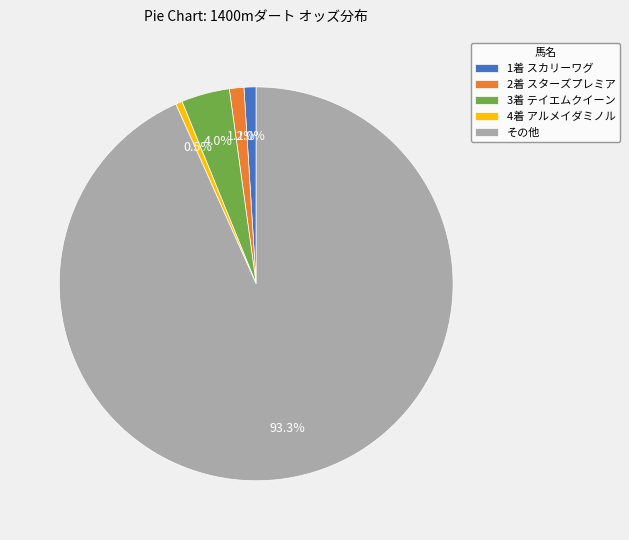

Which category has the biggest portion of the pie?

その他